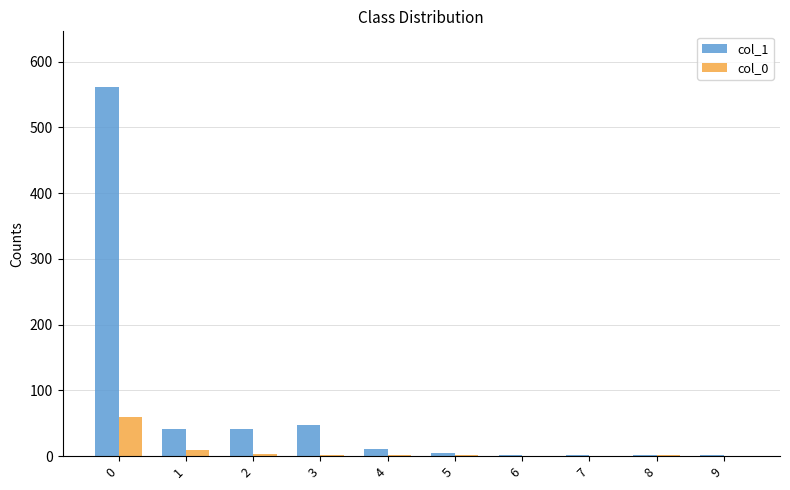

Between 2 and 8, which series saw the biggest shift?

col_1